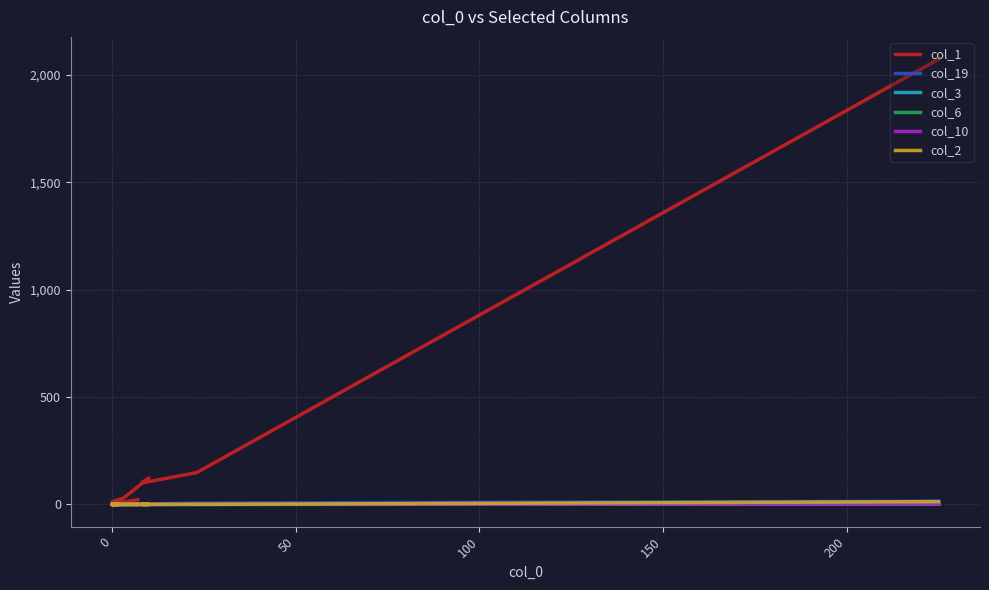

True or false: col_19 and col_2 cross at least once.

False